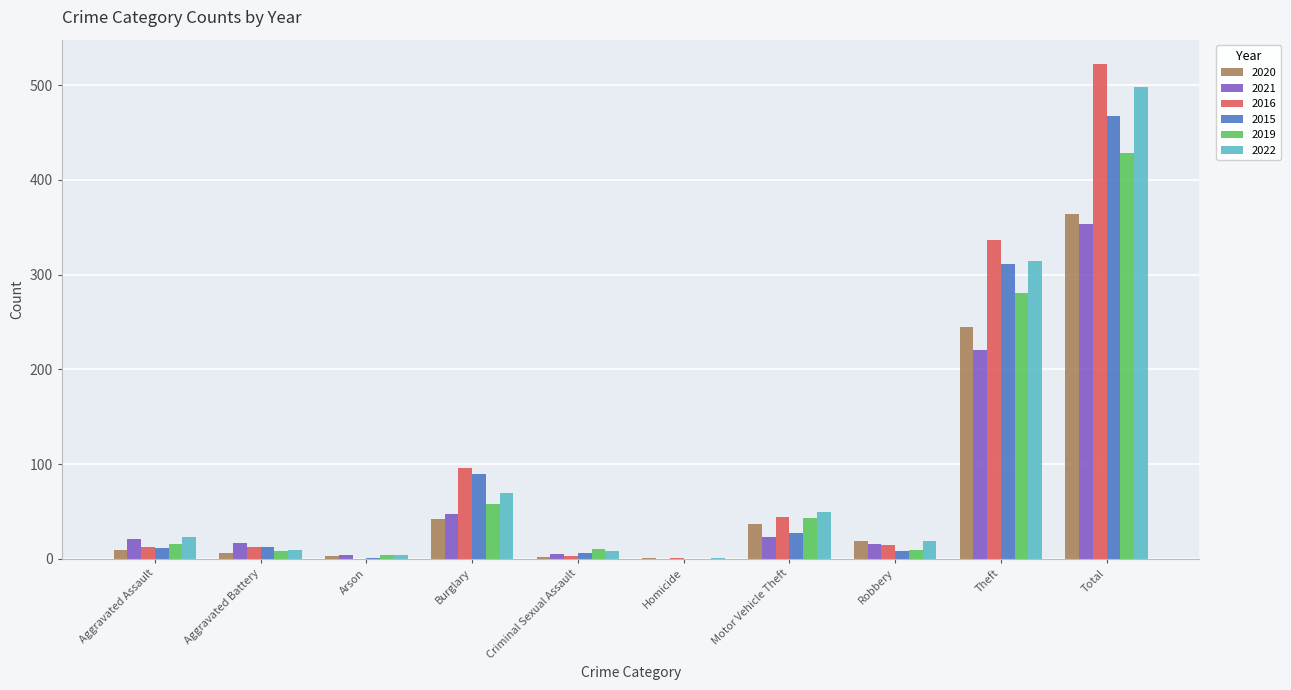

Is it true that 2019 equals 9 at Robbery?

True